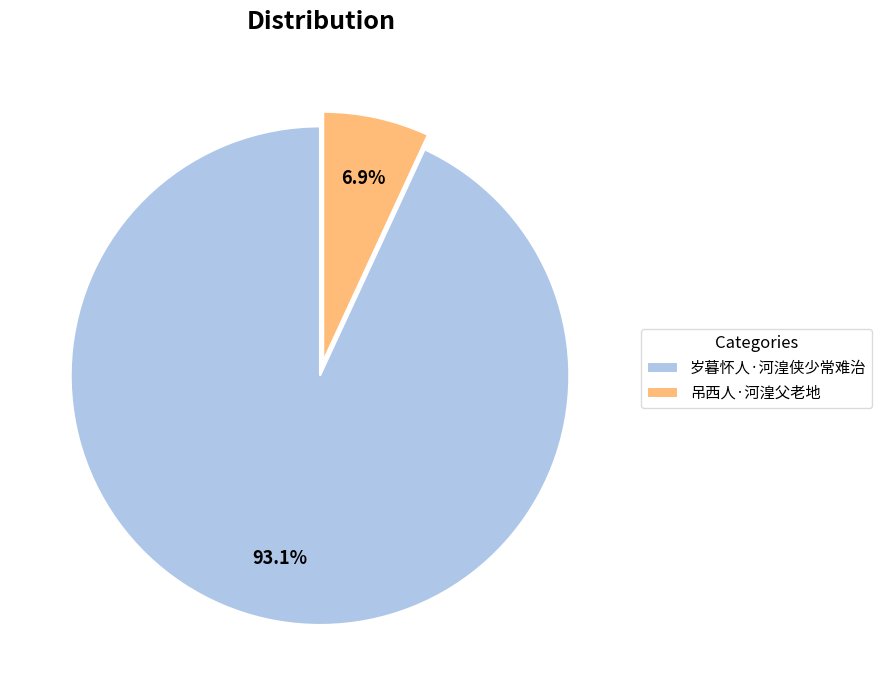

Count the number of slices in the pie.

2